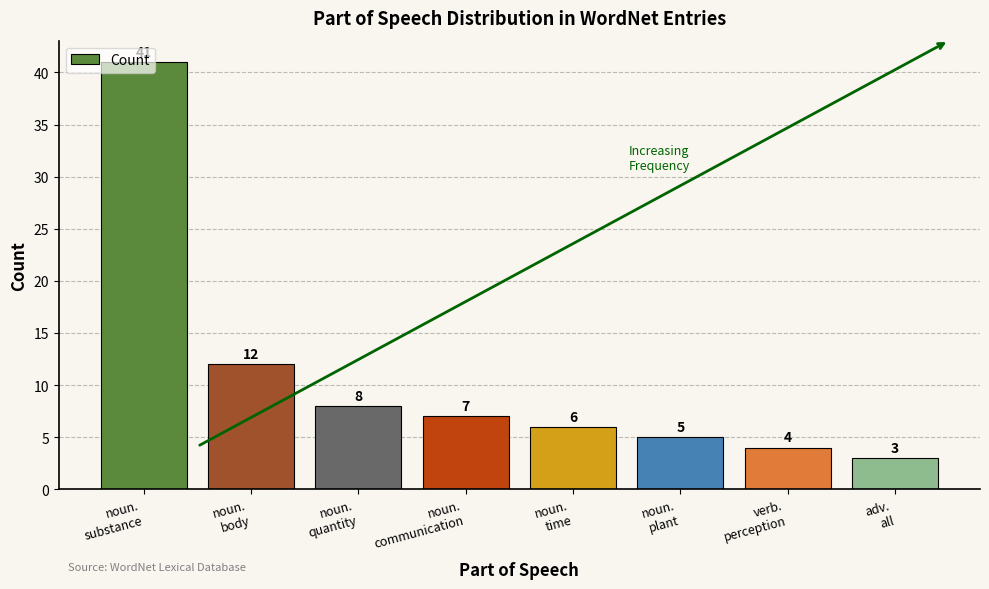

How many bars are there in total?

8